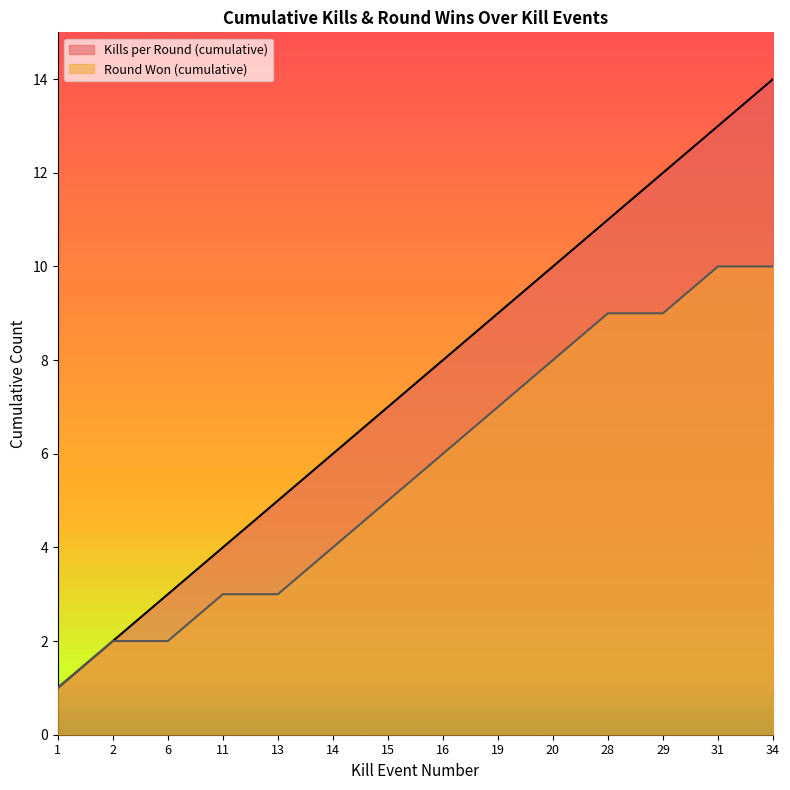

True or false: Kills per Round (cumulative) and Round Won (cumulative) intersect in this chart.

False